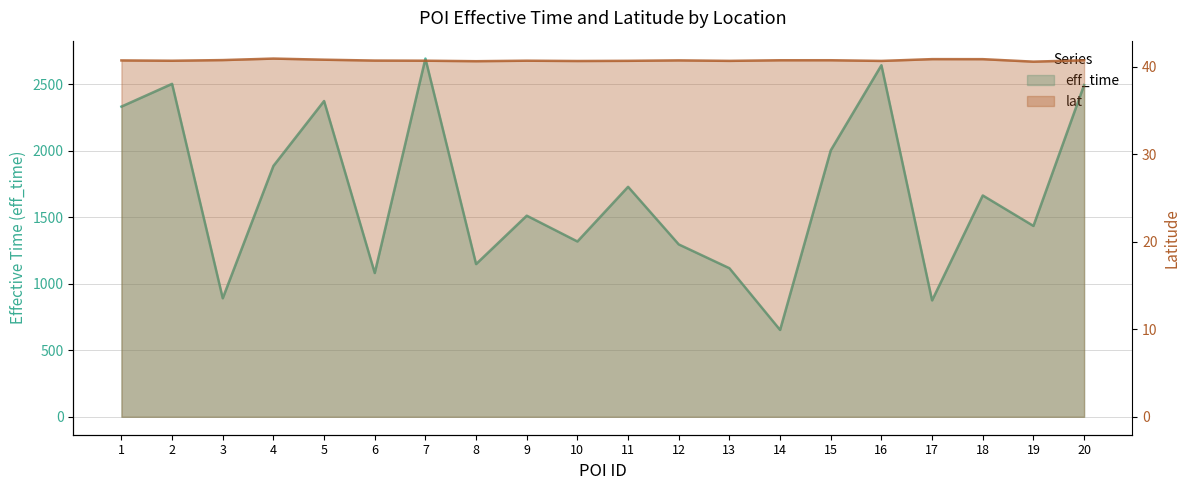

How many data points in eff_time are above 1664?

9